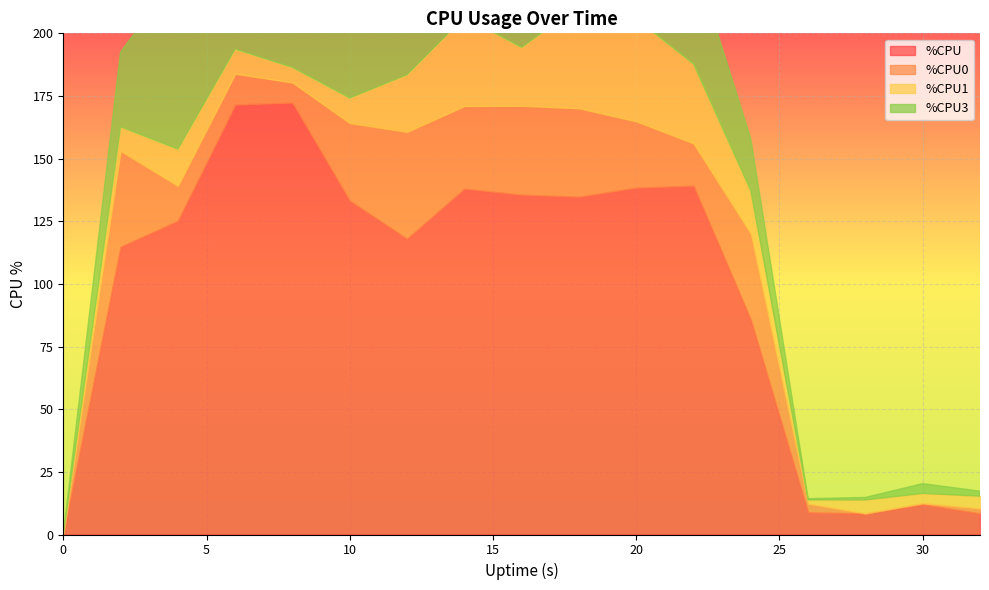

At how many categories does at least one series exceed 13?

12